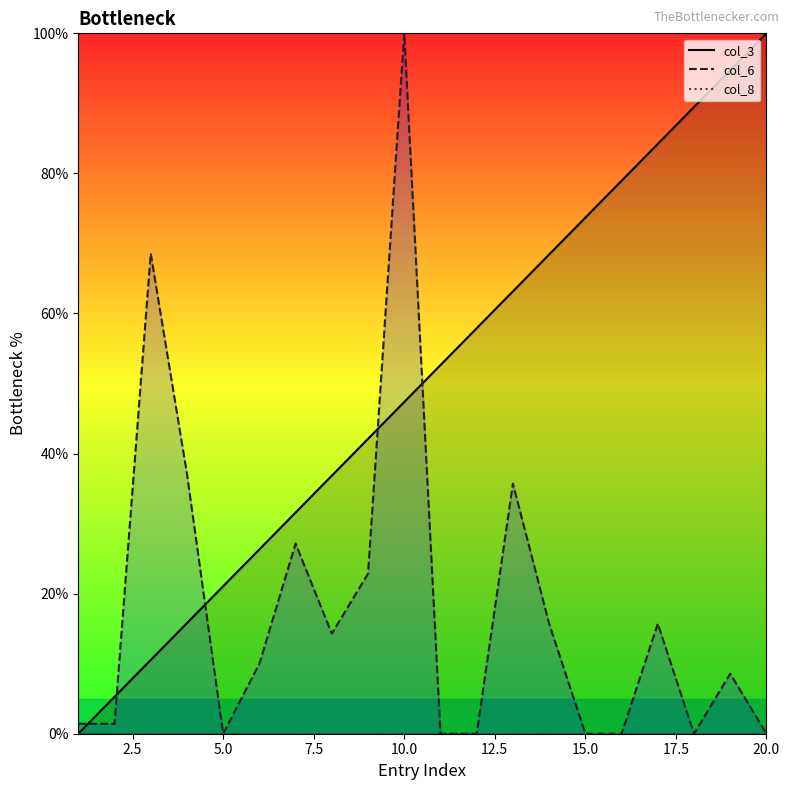

What is the difference between the maximum and minimum values in the col_6 series?

100.0